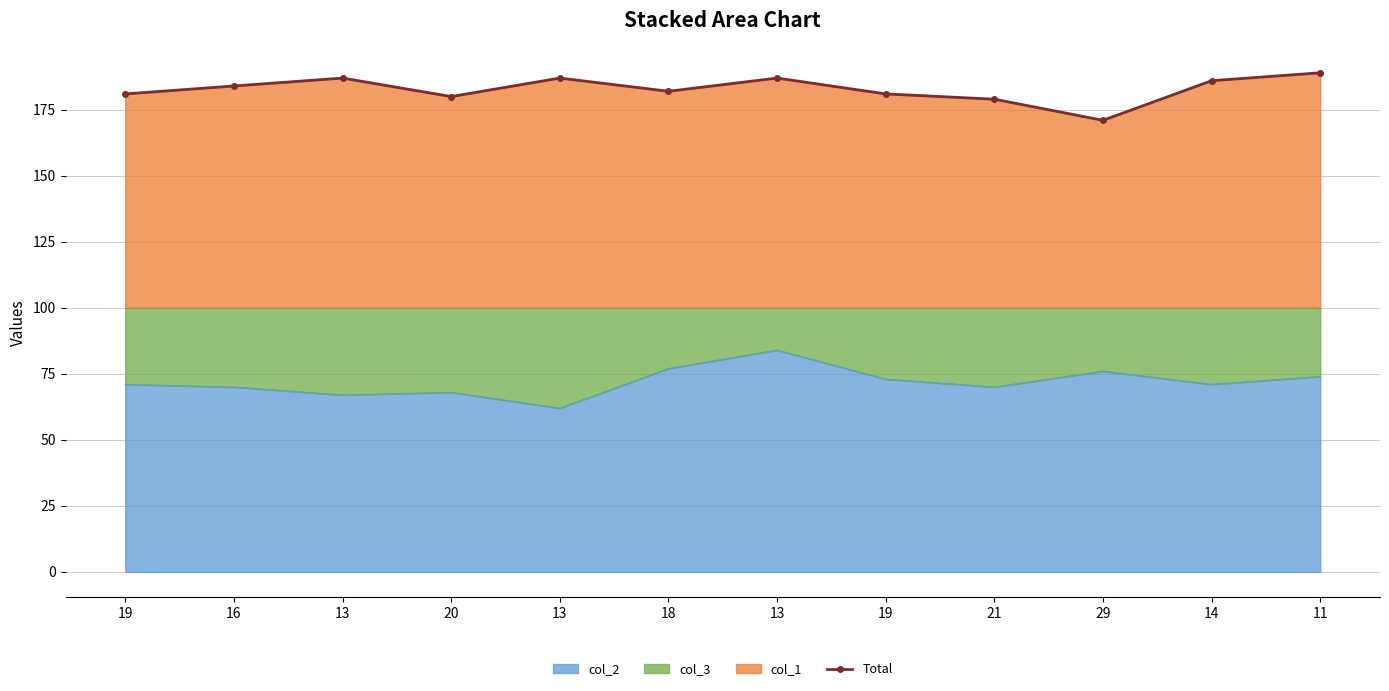

Reading left to right, extract all data points from this chart.

19=181	16=184	13=187	20=180	13=187	18=182	13=187	19=181	21=179	29=171	14=186	11=189